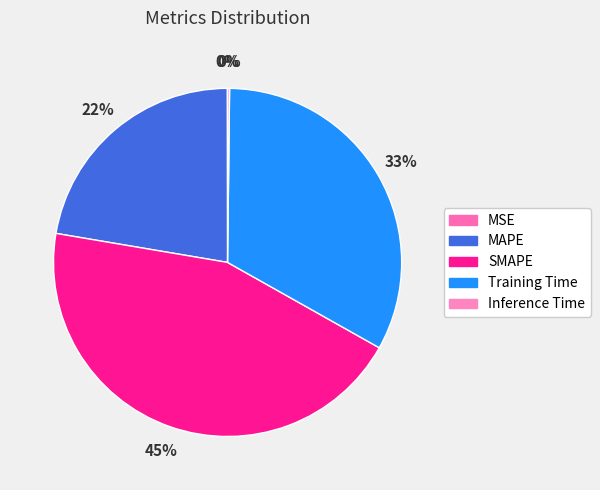

What percentage is the MAPE slice, to the nearest percent?

22%